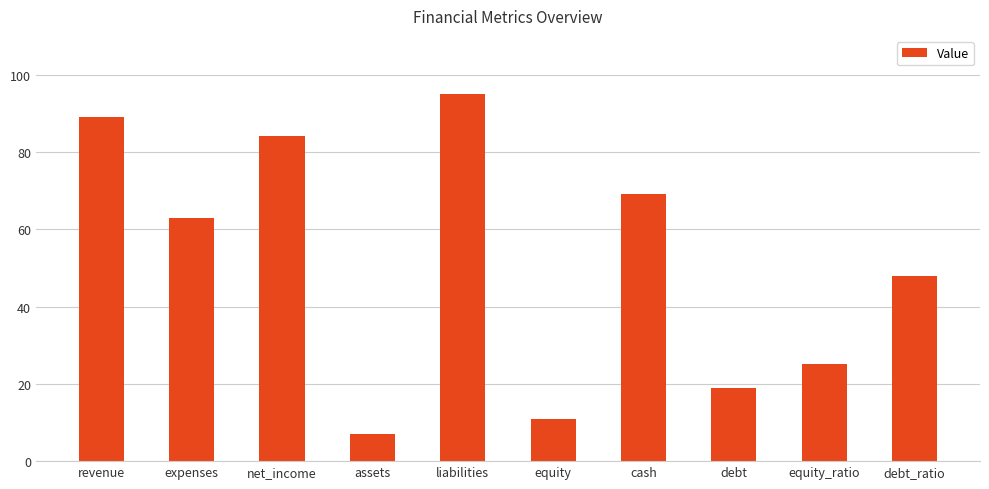

What position from the left is debt?

8